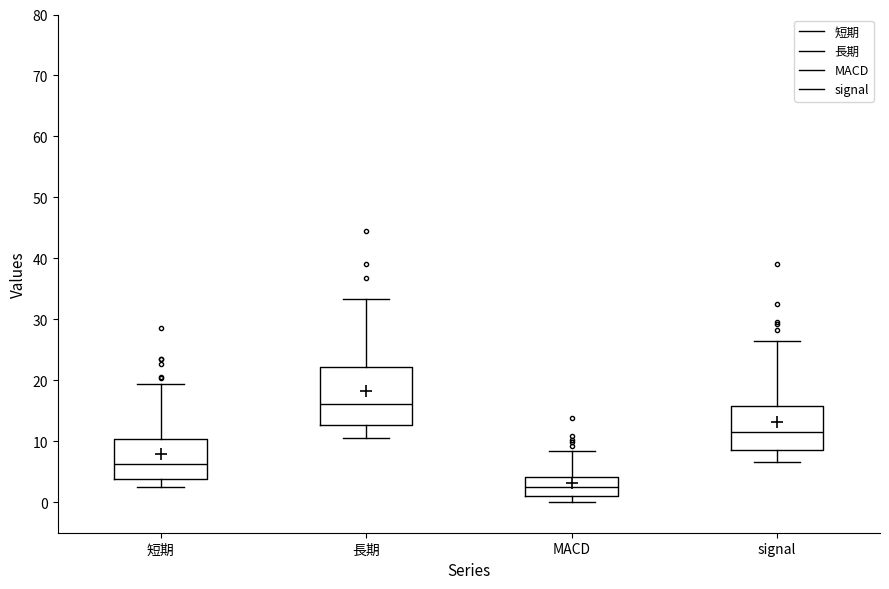

Which box is the tallest, from its lower edge to its upper edge?

長期